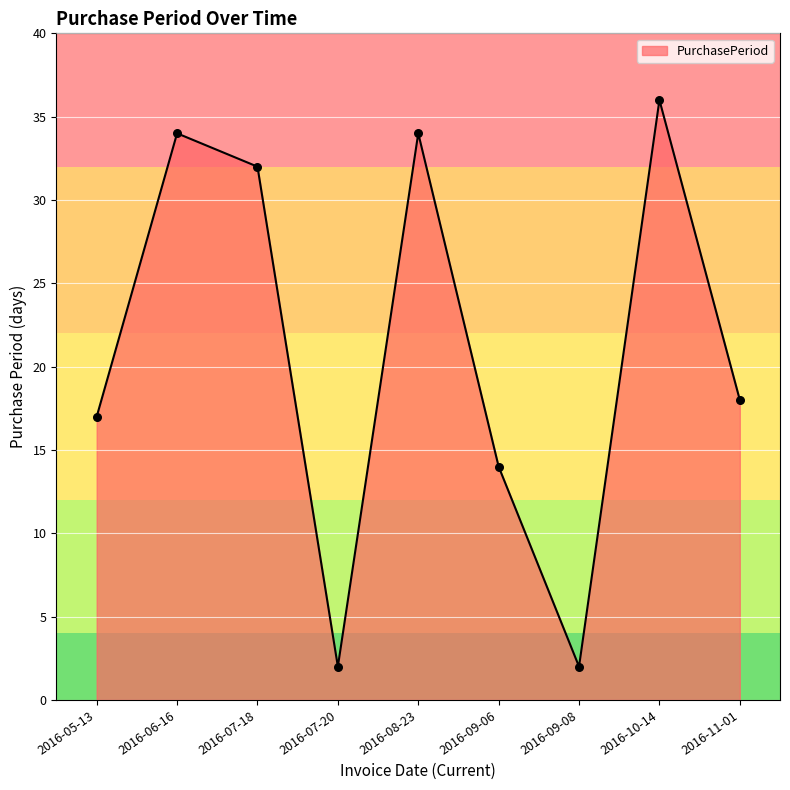

What is the change in value from 2016-06-16 to 2016-07-20?

-32